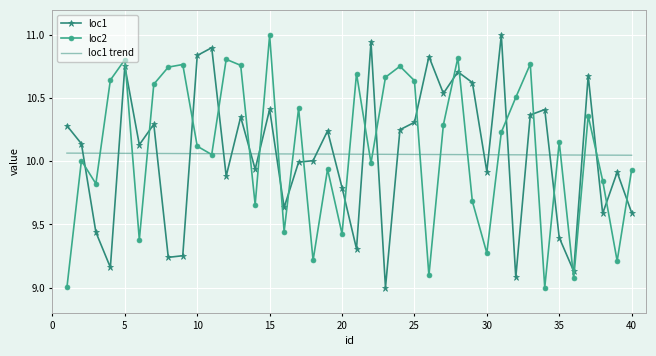

What is the maximum value shown in the chart?

11.0